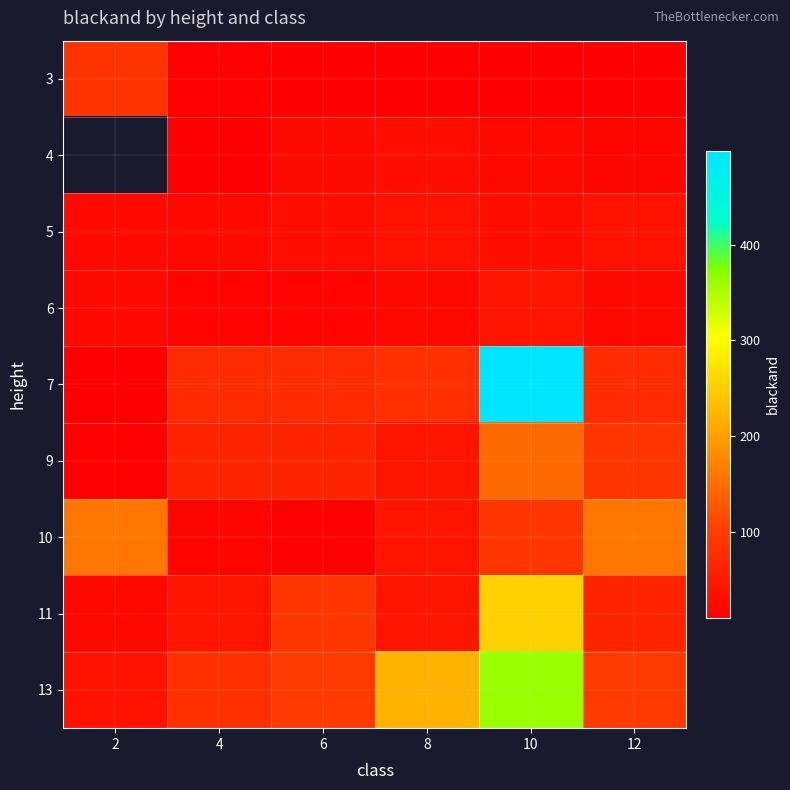

What is the smallest value displayed?

10.0